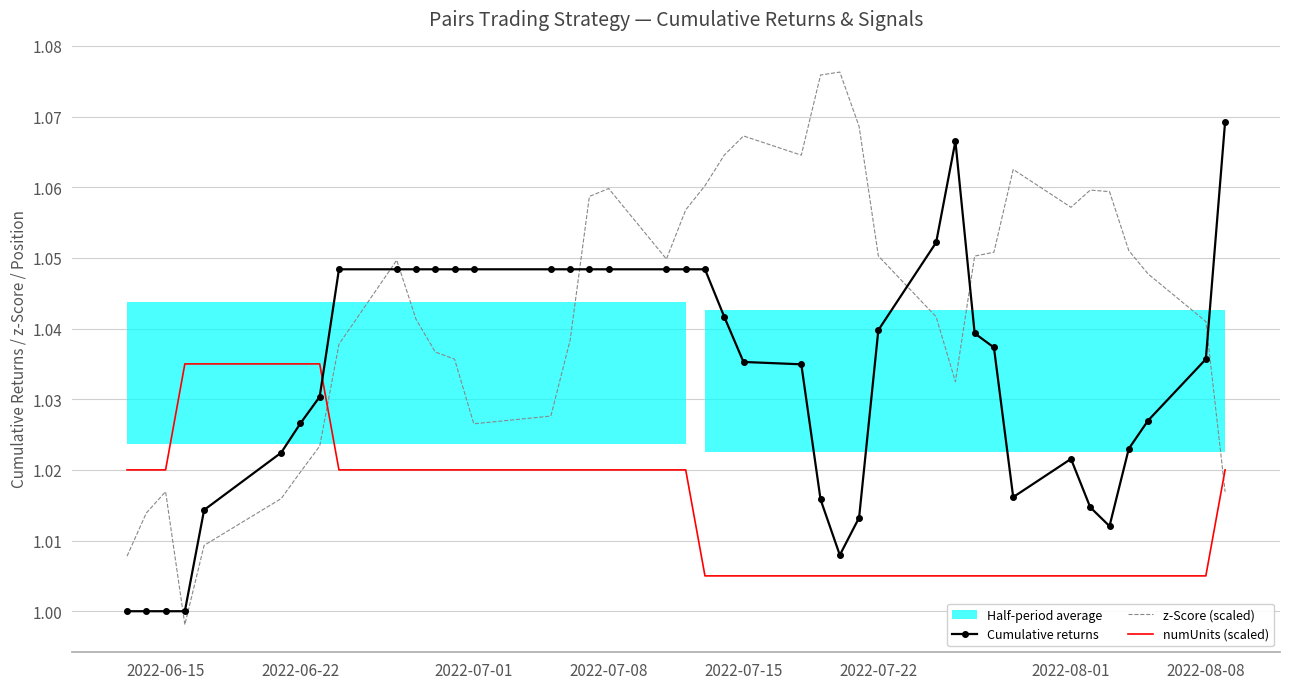

What is the highest value of the Cumulative returns series?

1.1